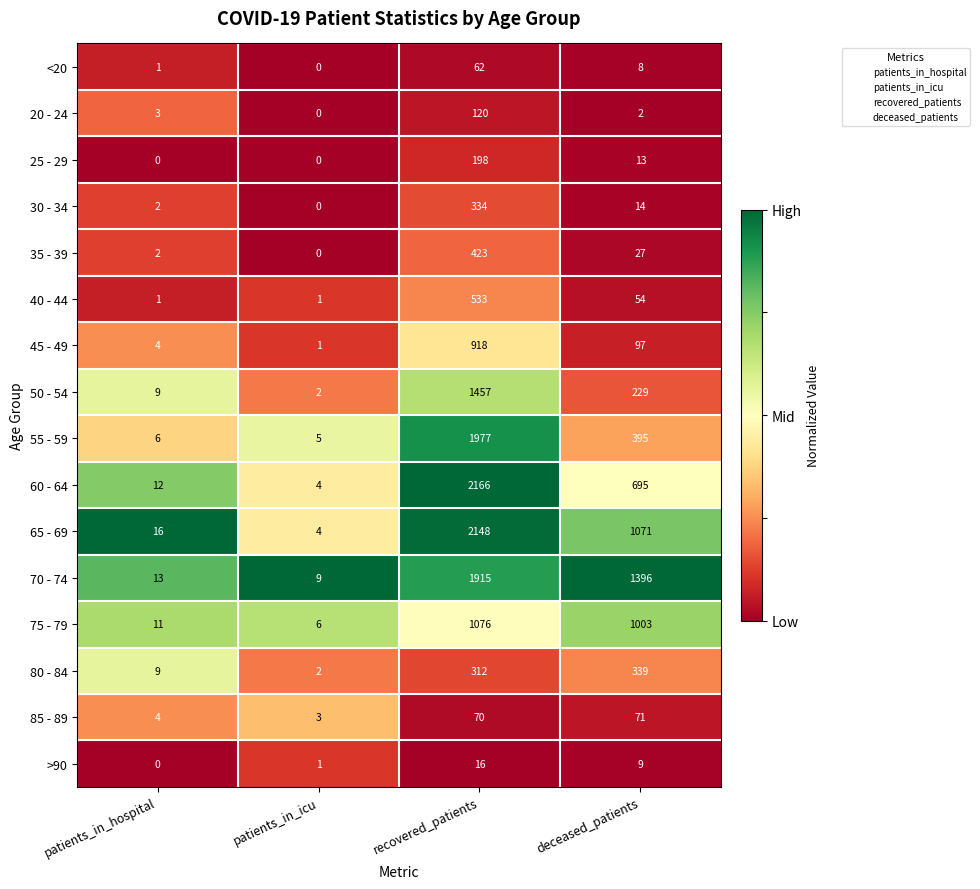

At recovered_patients, list the series in order from smallest to largest.

>90, <20, 85 - 89, 20 - 24, 25 - 29, 80 - 84, 30 - 34, 35 - 39, 40 - 44, 45 - 49, 75 - 79, 50 - 54, 70 - 74, 55 - 59, 65 - 69, 60 - 64